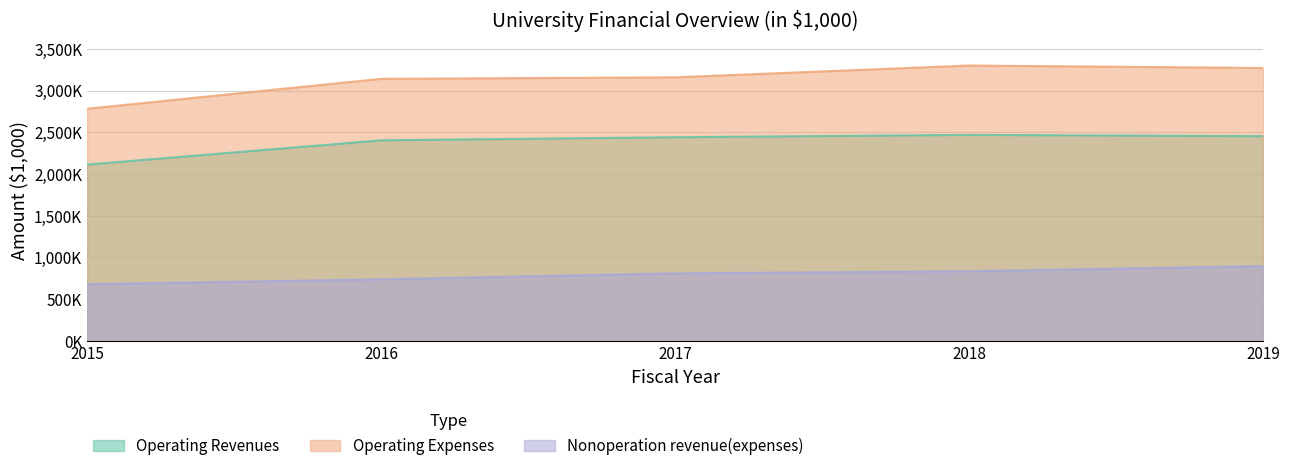

Where is Operating Expenses nearest to the value 3041344?

2016